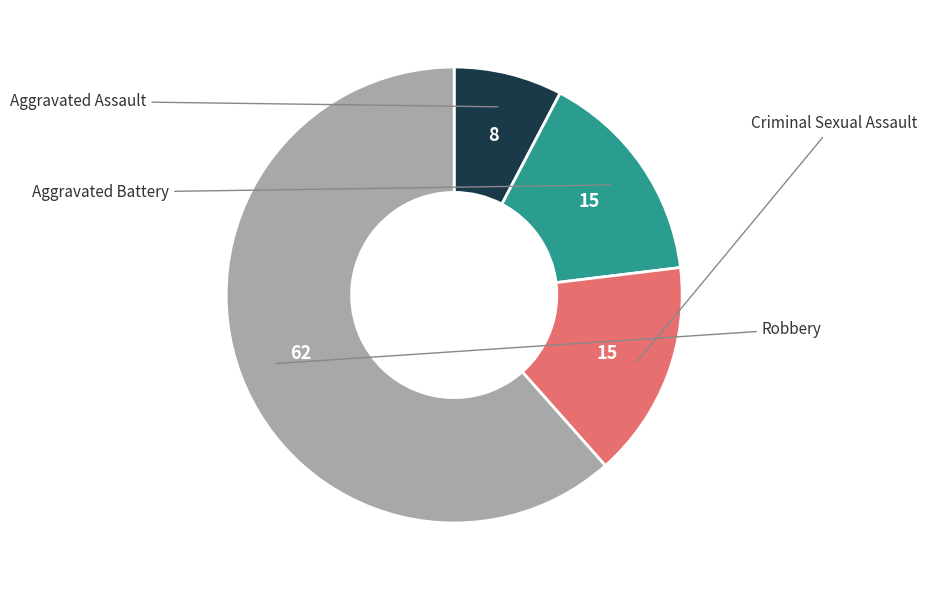

Does any single category account for the majority?

Yes